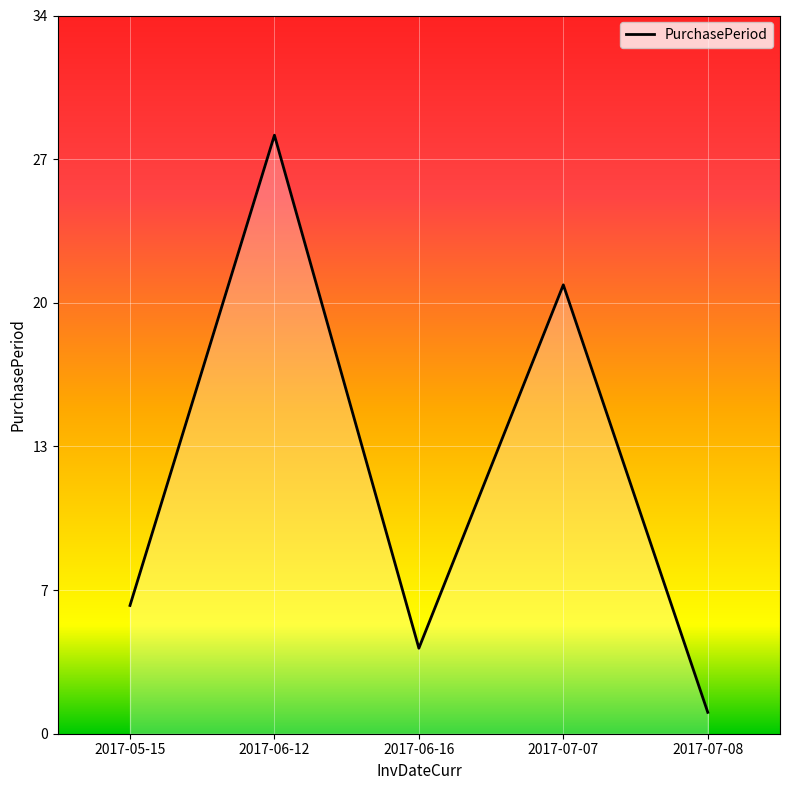

Is this an area chart (filled region under the line)?

Yes